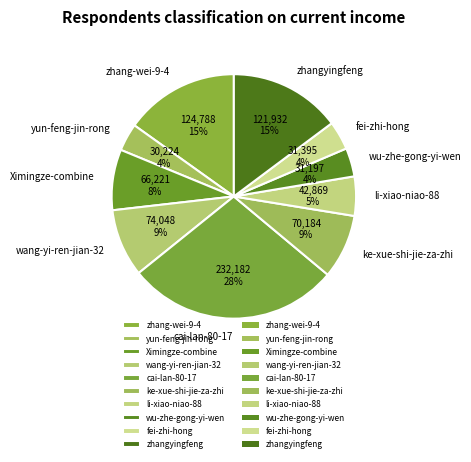

Is it true that wu-zhe-gong-yi-wen is 4% of the pie?

True